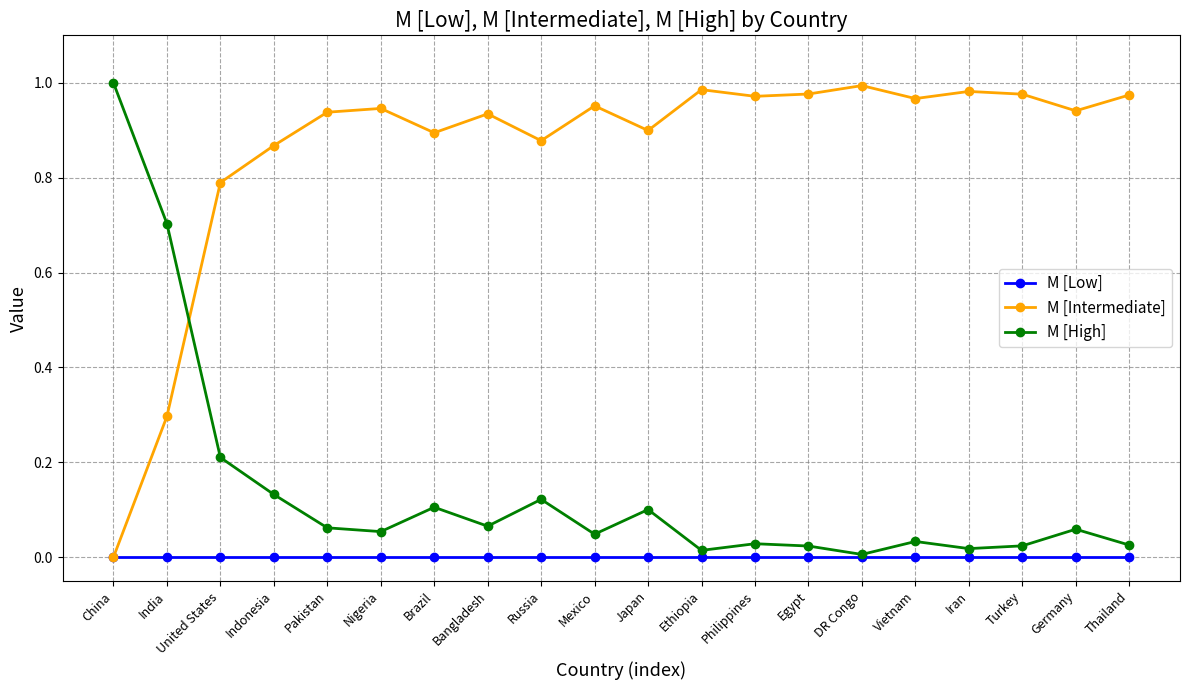

After their last crossing, which series has the higher values: M [High] or M [Intermediate]?

M [Intermediate]